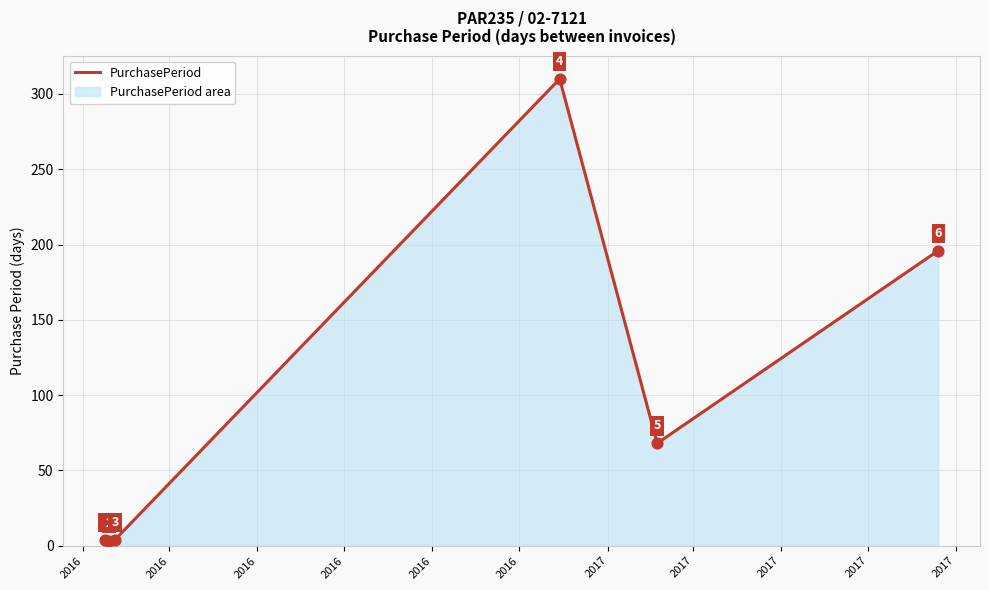

What is the minimum value shown in the chart?

3